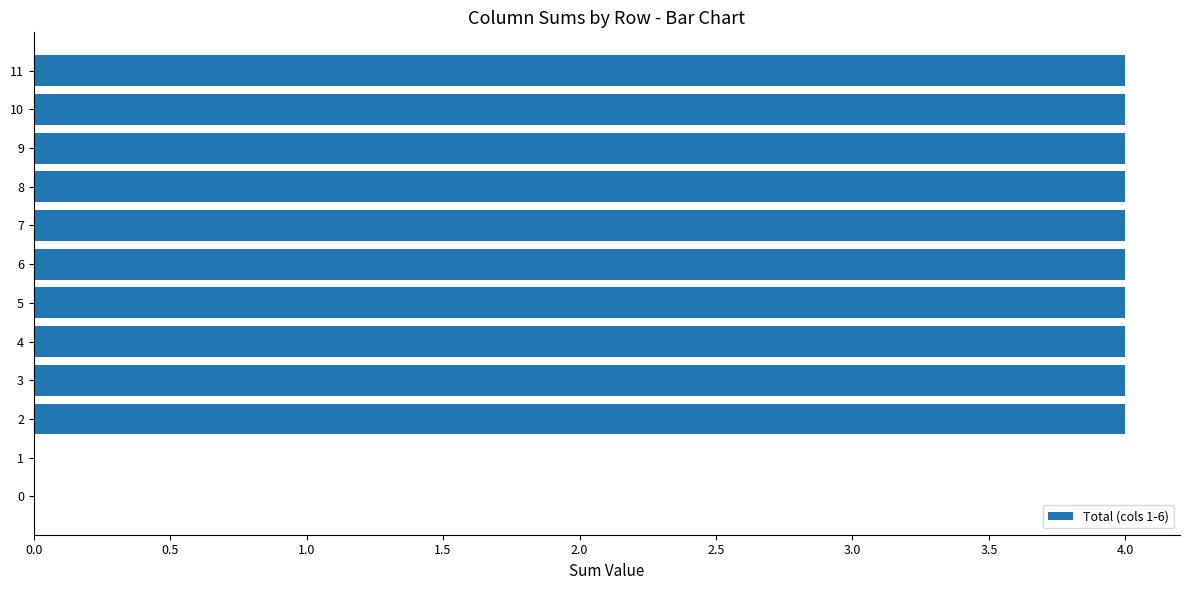

The chart shows a value of 4 at 8. True or false?

True